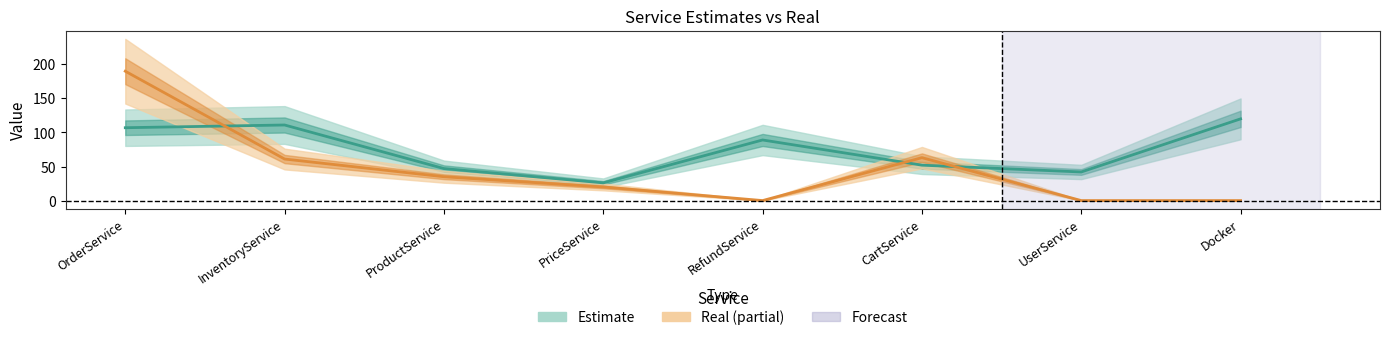

Is this an area chart (filled region under the line)?

No